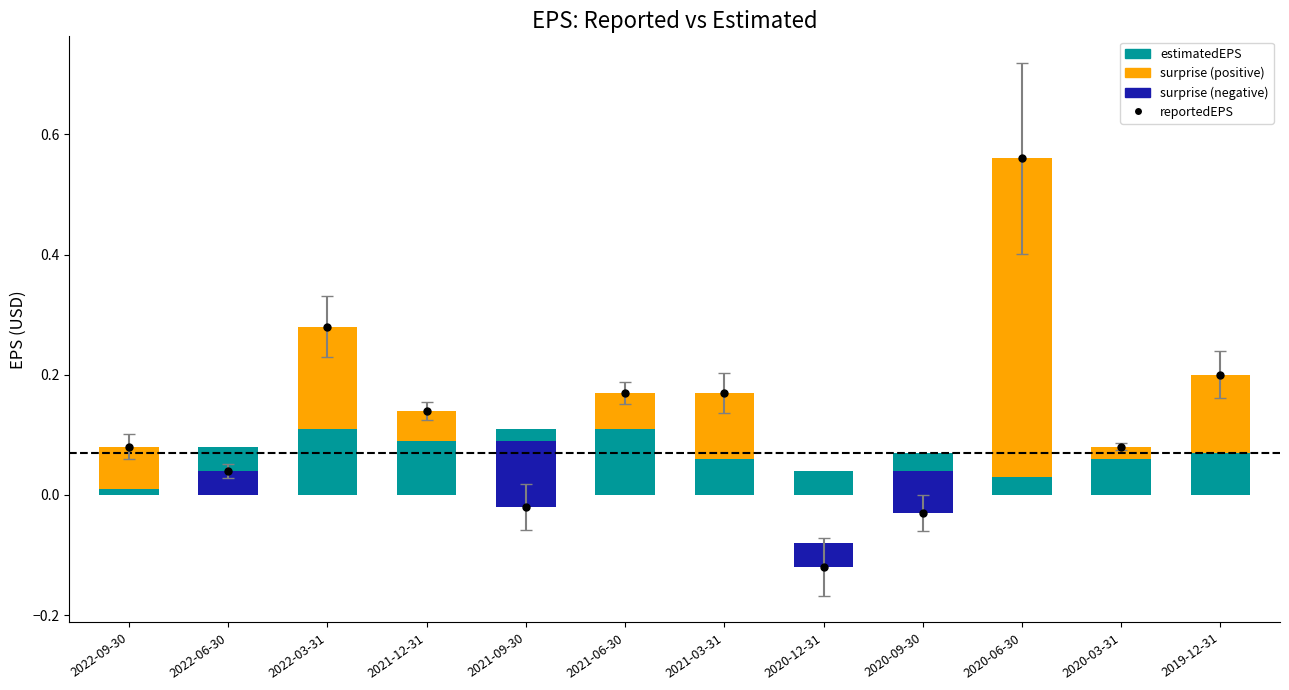

Which series reaches the minimum Y coordinate?

reportedEPS